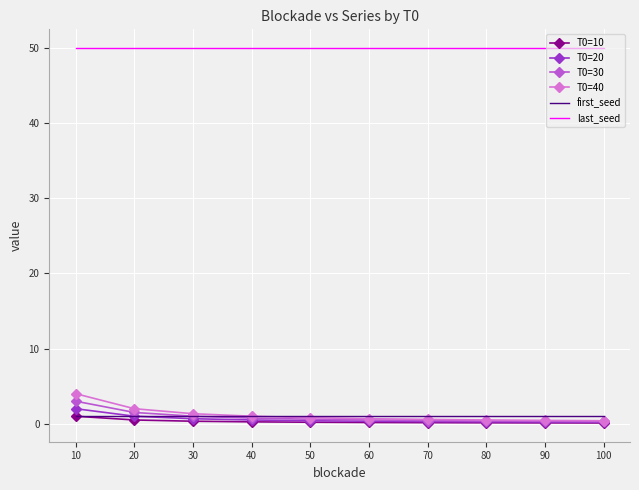

Which series has the widest spread of values?

T0=40